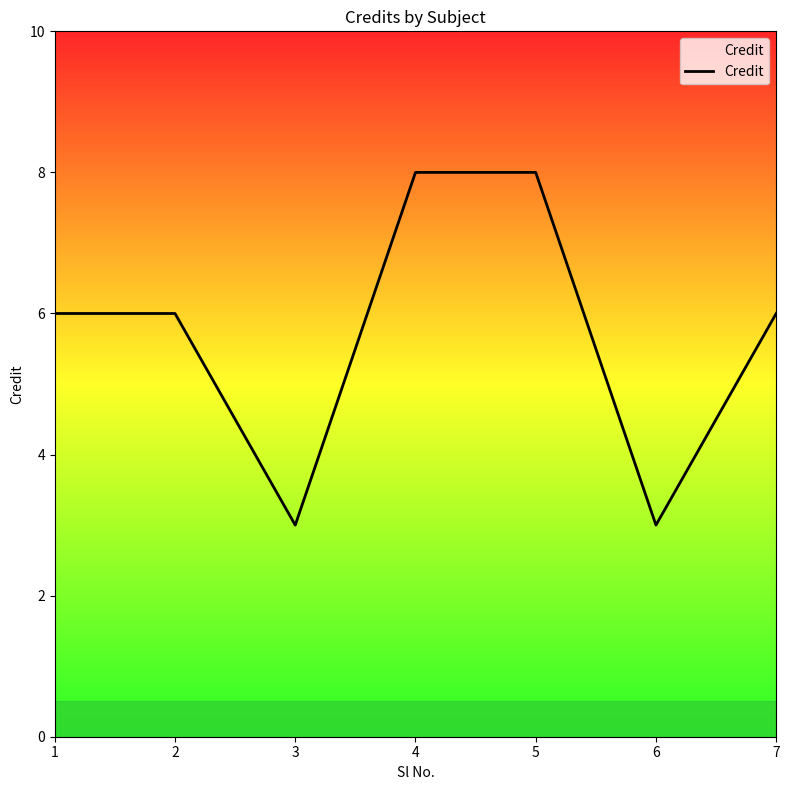

How many interior local valleys (lower than both neighbors) does the data have?

2